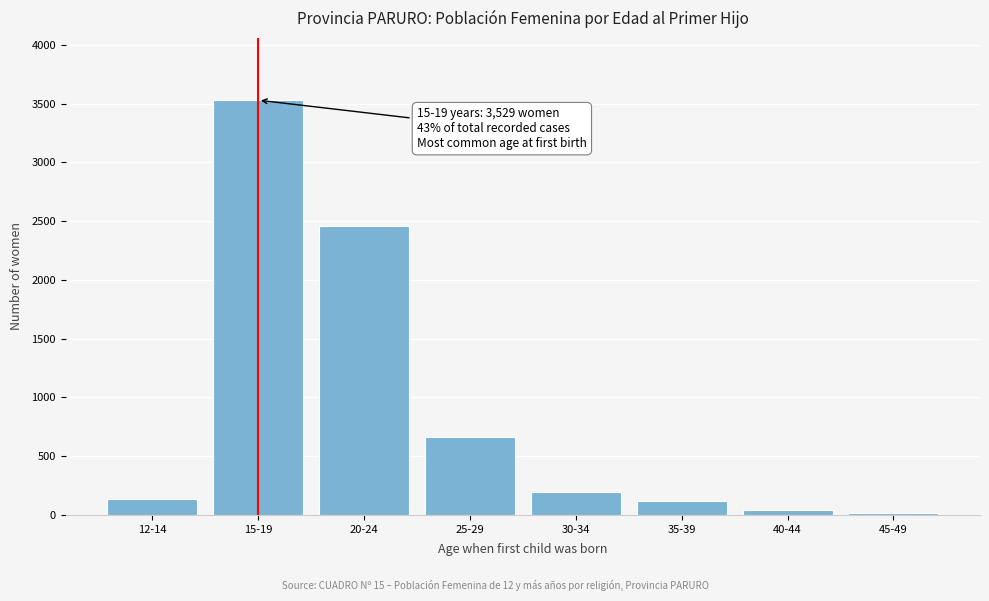

Where is the data nearest to the value 1771?

20-24